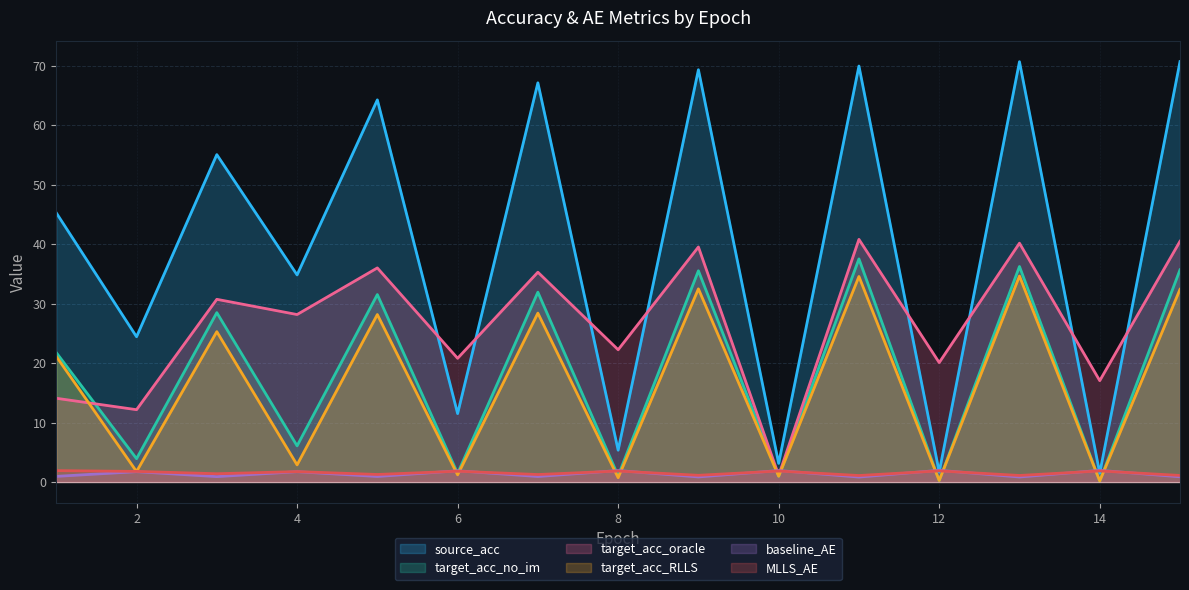

Reading right to left, transcribe all the data shown in this chart.

source_acc: 70.7	1.5	70.7	1.7	69.9	3.1	69.3	5.3	67.1	11.5	64.3	34.8	55.1	24.4	45.3
target_acc_no_im: 35.7	0.2	36.2	0.2	37.5	1.0	35.5	1.0	31.9	1.4	31.5	6.1	28.5	3.9	21.8
target_acc_oracle: 40.5	17.0	40.2	20.1	40.8	1.1	39.5	22.2	35.3	20.8	36.0	28.2	30.7	12.2	14.1
target_acc_RLLS: 32.4	0.2	34.6	0.2	34.6	1.0	32.5	0.7	28.4	1.2	28.2	2.9	25.3	1.8	21.1
baseline_AE: 0.9	2.0	0.8	2.0	0.8	1.9	0.8	1.9	0.9	1.9	0.9	1.7	0.9	1.7	0.9
MLLS_AE: 1.1	1.9	1.1	1.9	1.1	1.8	1.1	1.8	1.3	1.8	1.3	1.7	1.4	1.8	1.9